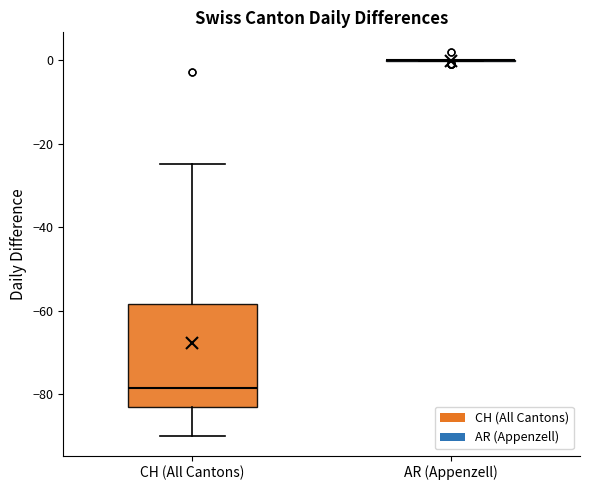

Reading left to right, read every box against the y-axis: the position of its median line, the range the box covers, and the ends of its whiskers. The values are not printed on the chart, so give them approximately, as read against the axis.

CH (All Cantons): median -78, box -82 to -58, whiskers -90 to -24
AR (Appenzell): box collapsed to a line at 0, whiskers 0 to 0